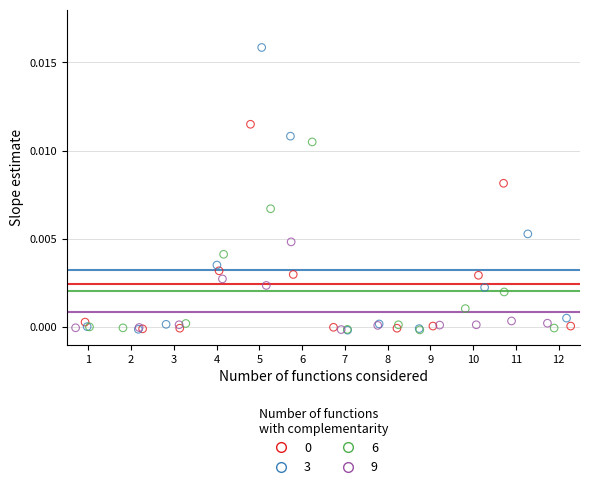

Which series reaches the maximum Y coordinate?

3